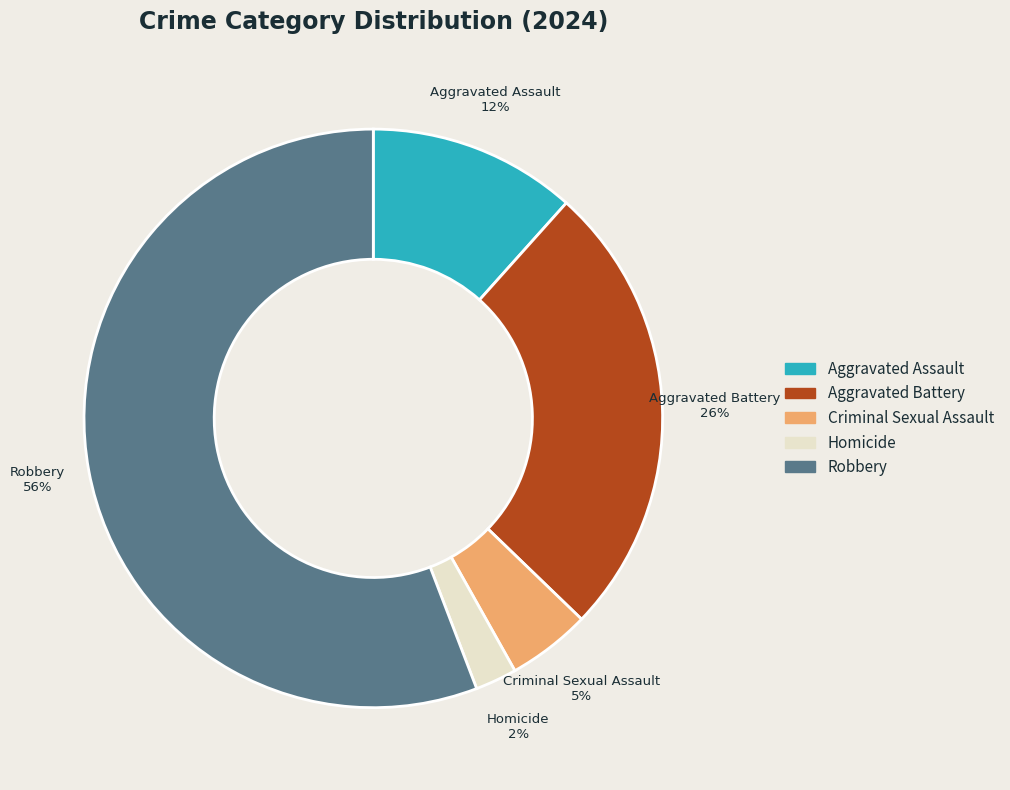

Do Aggravated Battery and Aggravated Assault together represent more than half of the pie?

No